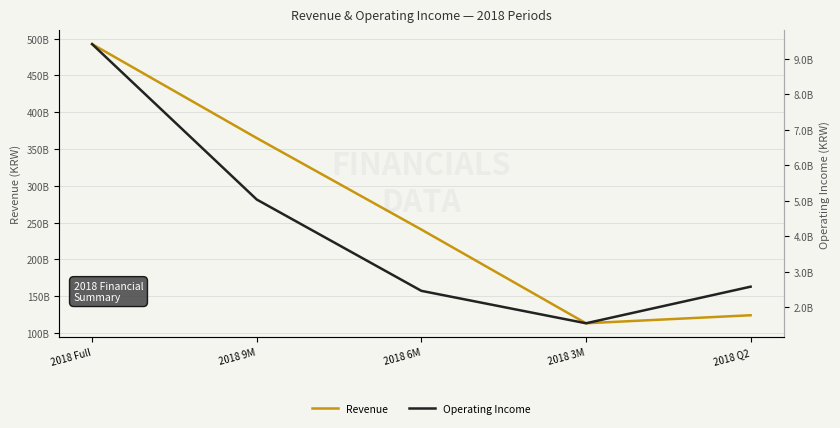

What is the total value across all series at 2018 Full?

501864499279